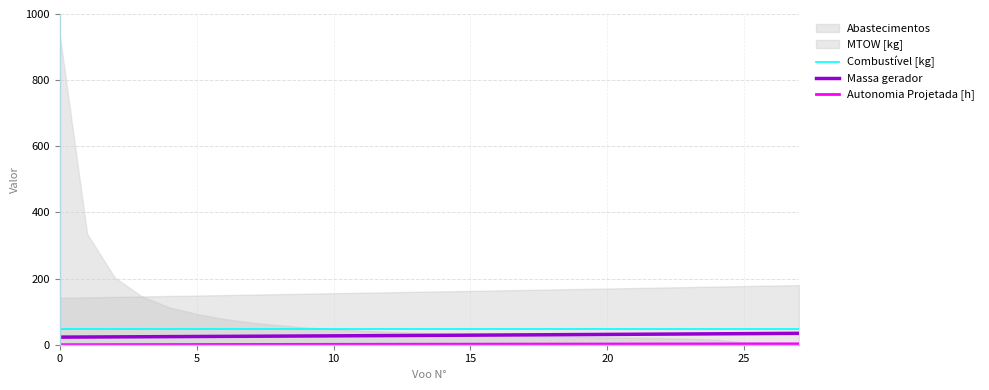

What is the minimum value for Combustível [kg]?

47.8